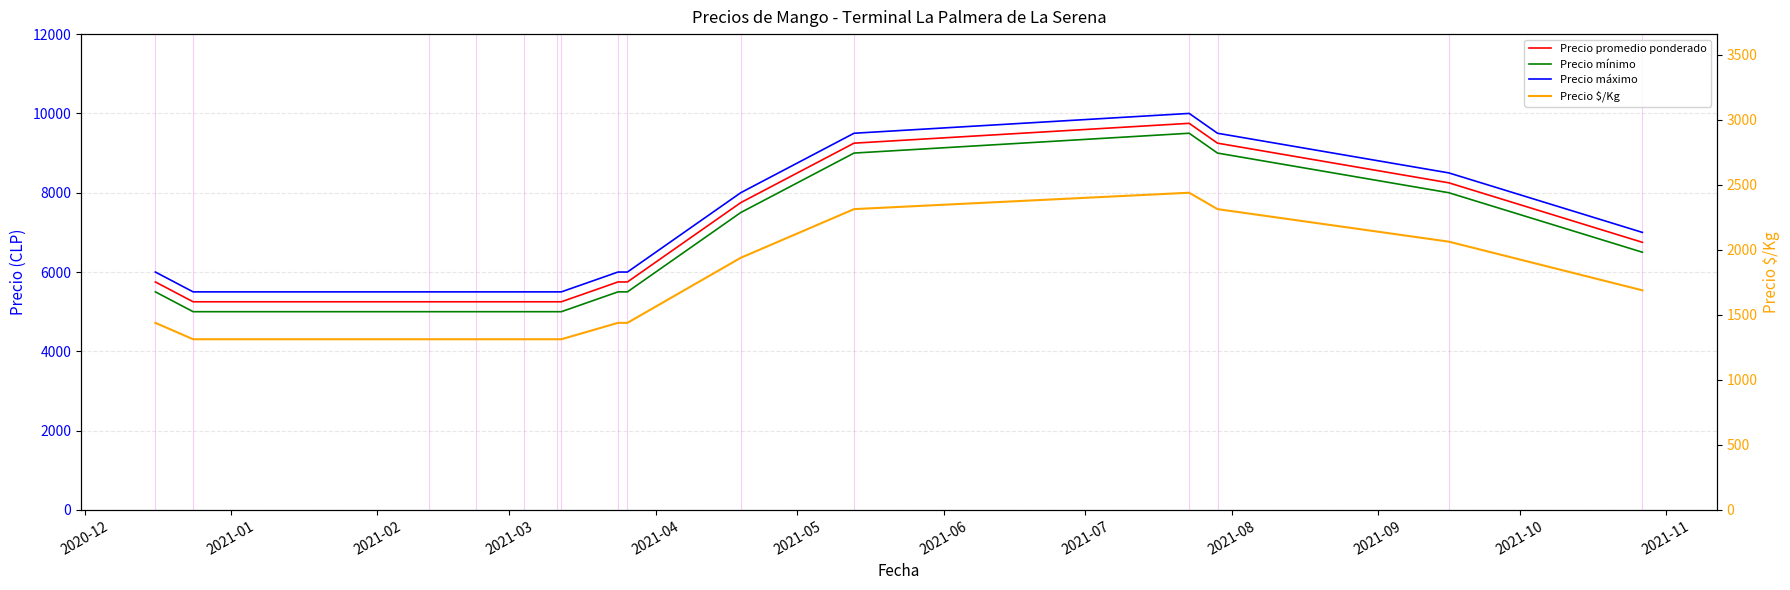

Reading right to left, what are all the values shown in this chart?

Precio promedio ponderado: 6750	8250	9250	9750	9250	7750	5750	5750	5250	5250	5250	5250	5250	5250	5750
Precio mínimo: 6500	8000	9000	9500	9000	7500	5500	5500	5000	5000	5000	5000	5000	5000	5500
Precio máximo: 7000	8500	9500	10000	9500	8000	6000	6000	5500	5500	5500	5500	5500	5500	6000
Precio $/Kg: 1688	2062	2312	2438	2312	1938	1438	1438	1312	1312	1312	1312	1312	1312	1438